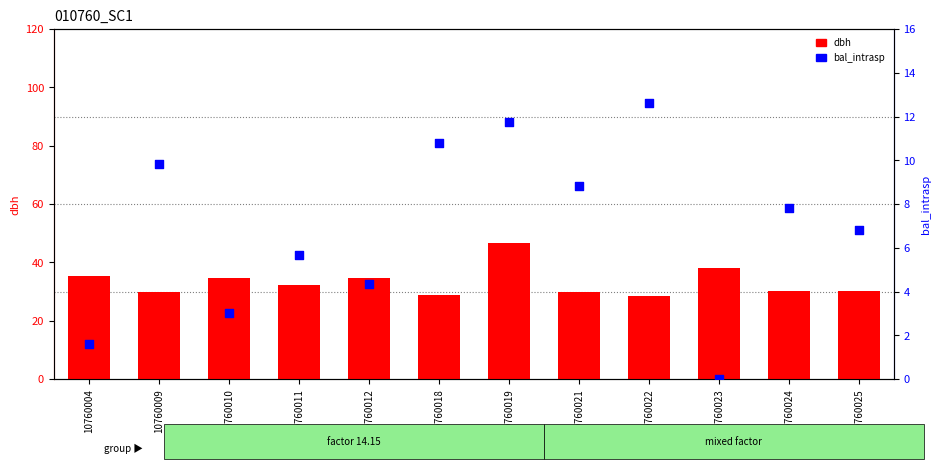

Which series has the widest spread of Y values?

dbh